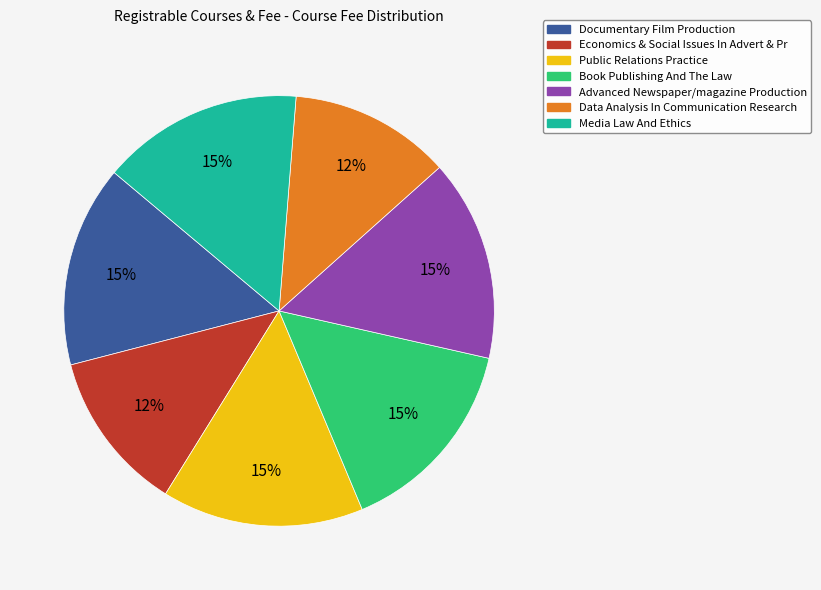

Approximately how many times larger is the value at Book Publishing And The Law compared to Advanced Newspaper/magazine Production?

1.0